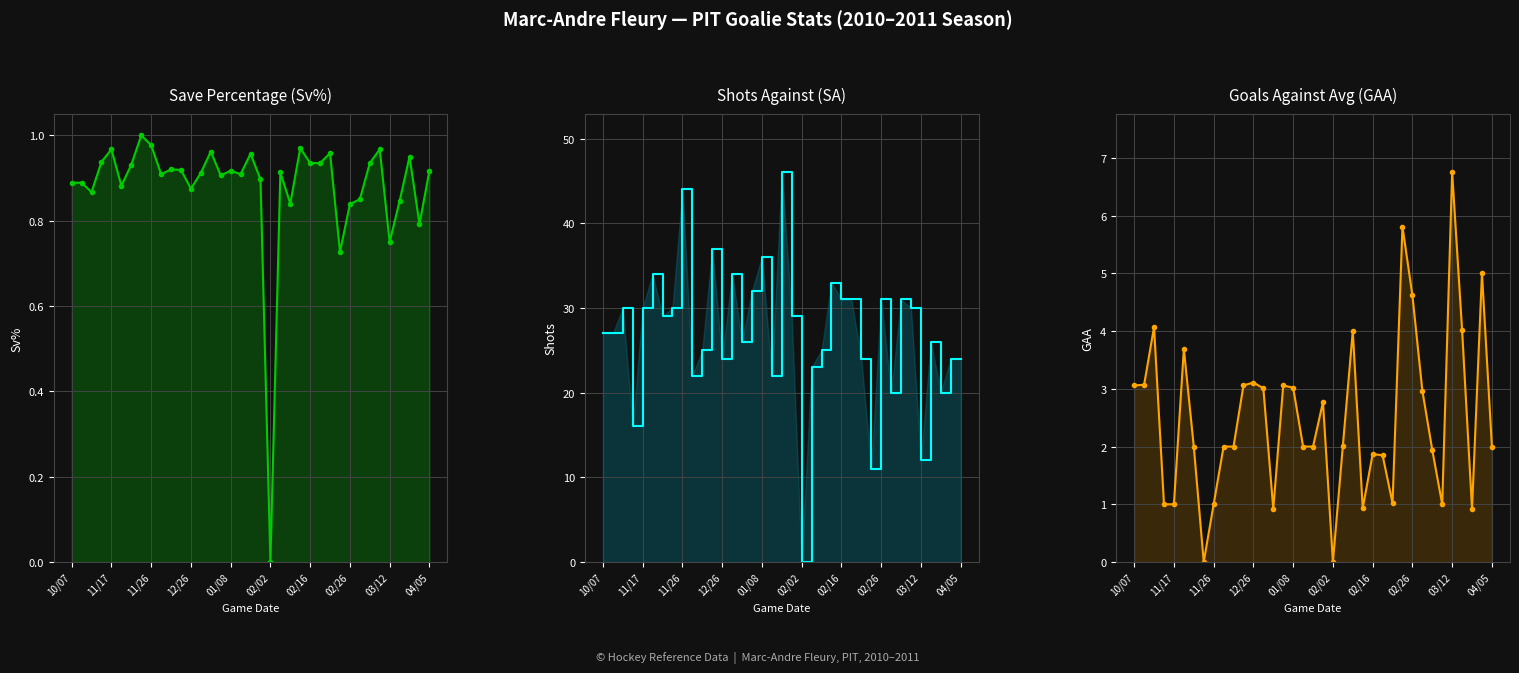

What is the difference between the SA values at 22 and 17?

3.0